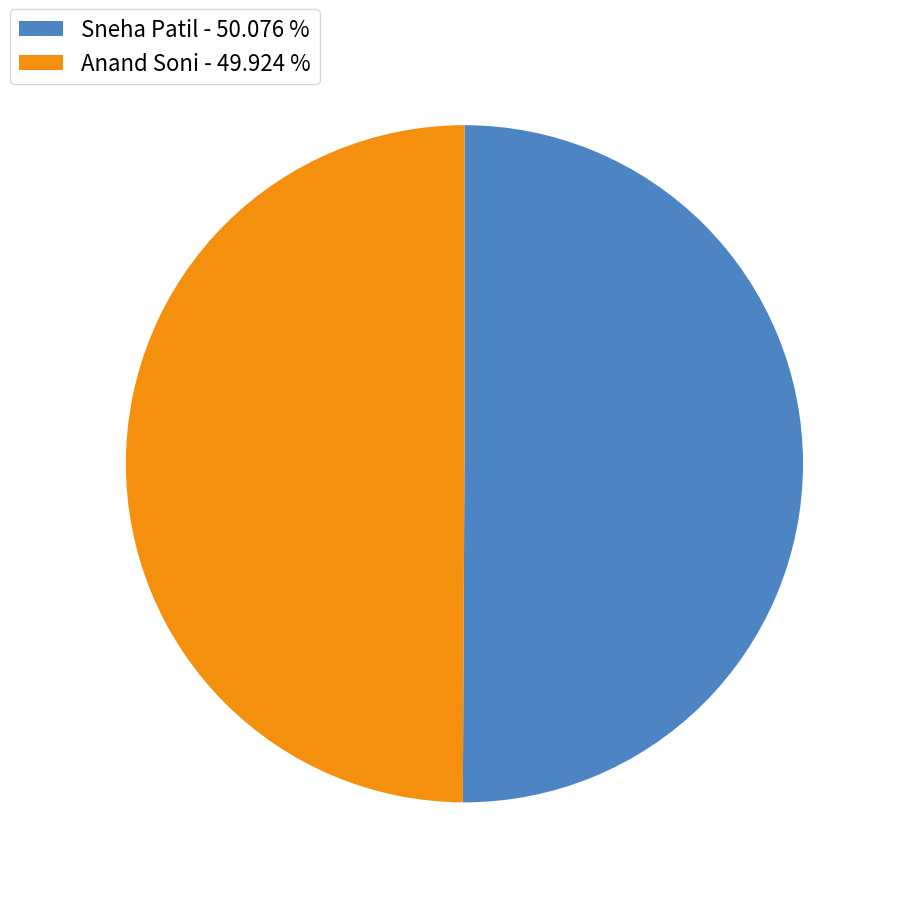

What is the ratio of the value at Anand Soni - 49.924 % to the value at Sneha Patil - 50.076 %?

1.0